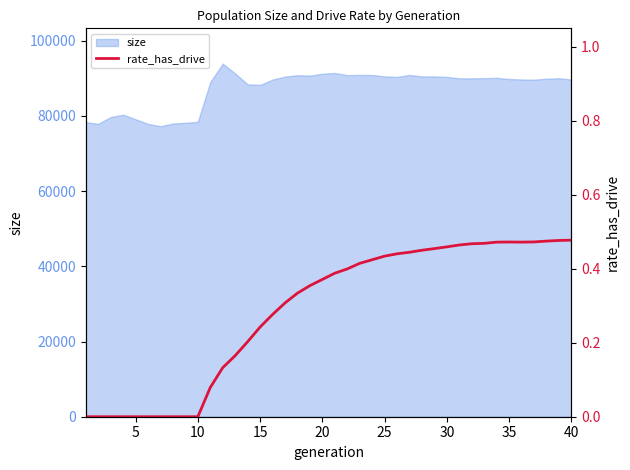

What is the highest value of the size series?

93887